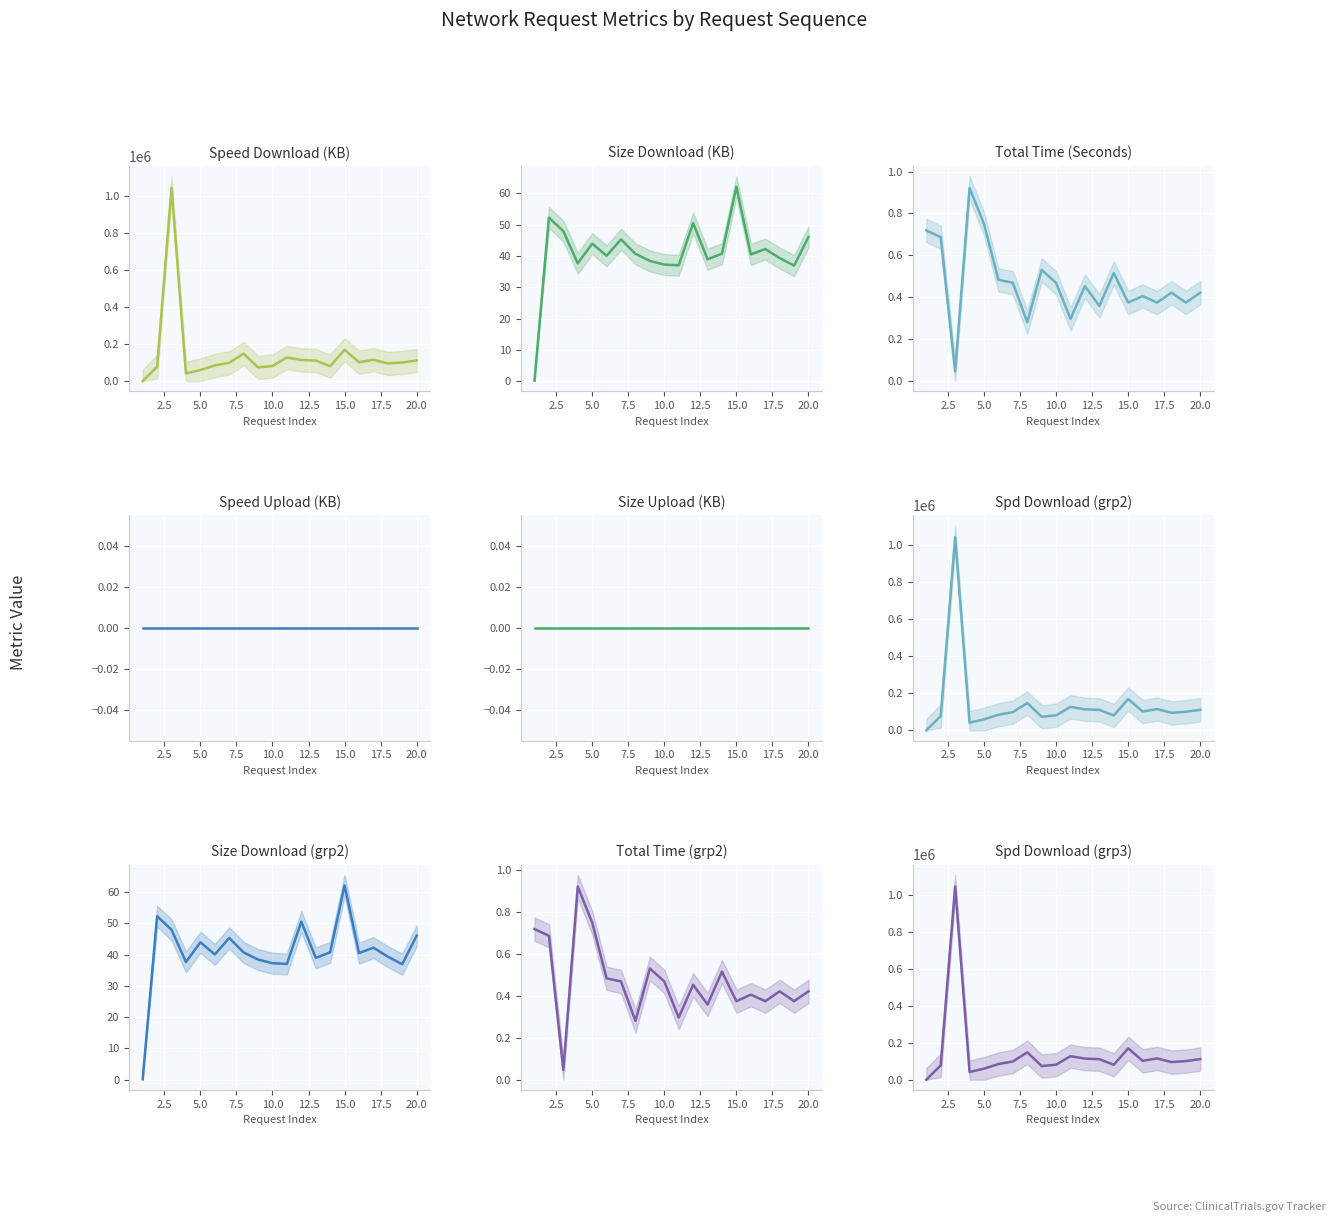

What is the difference between the maximum and minimum values in the Size Download (KB) series?

62.0